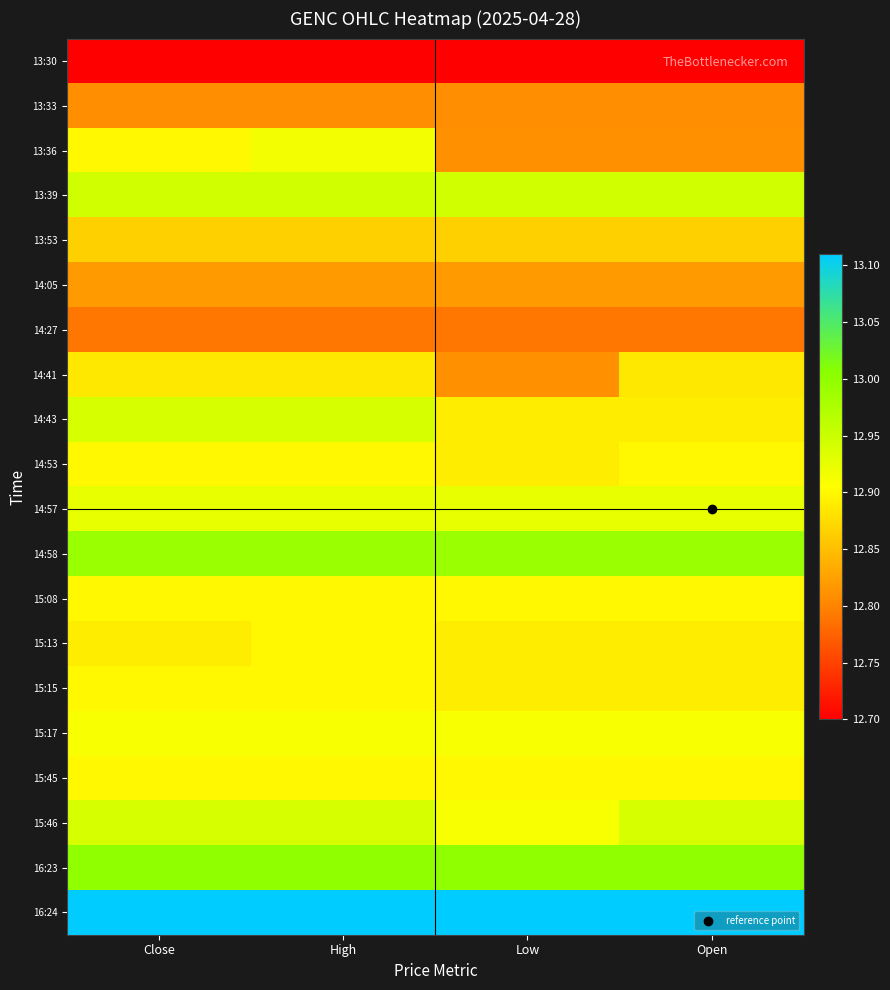

How many categories are shown in the chart?

4